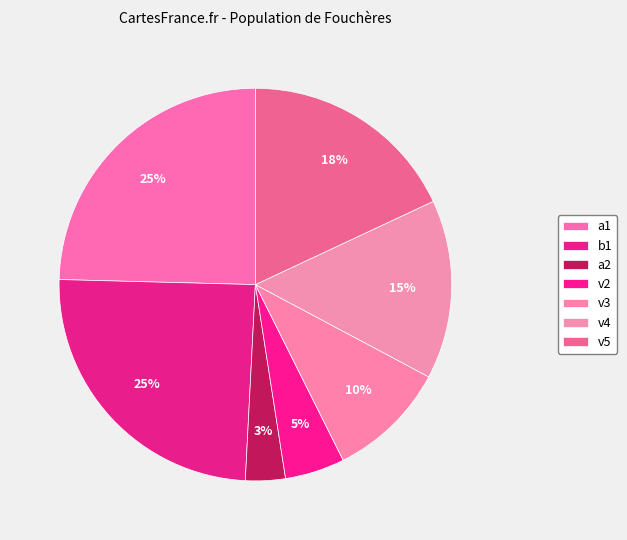

Which category has the smallest portion of the pie?

a2